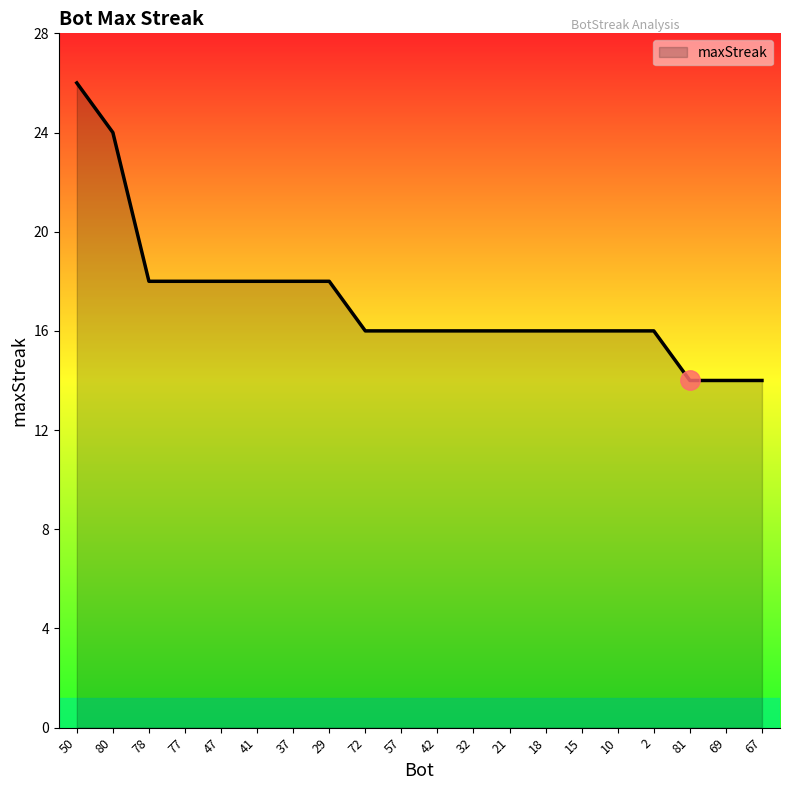

Which label corresponds to the largest value in the chart?

50